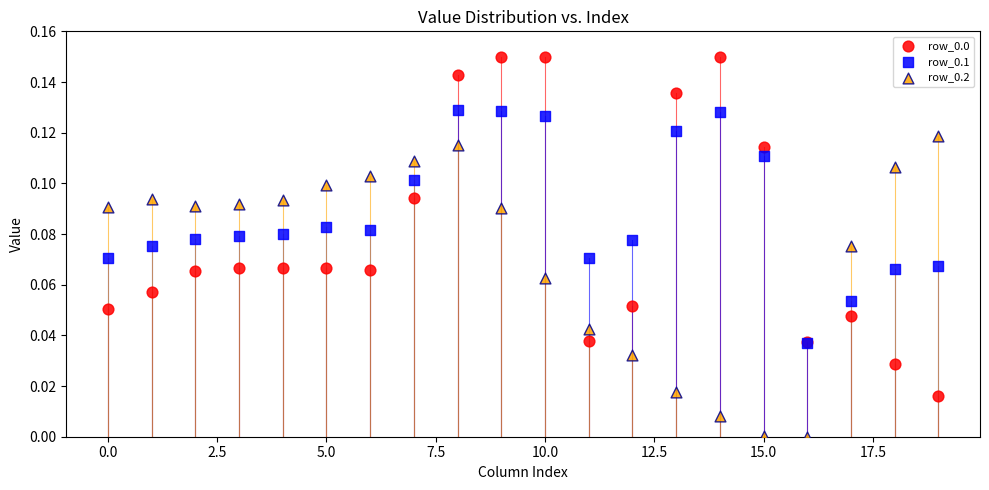

Which series contains the lowest Y value?

row_0.2